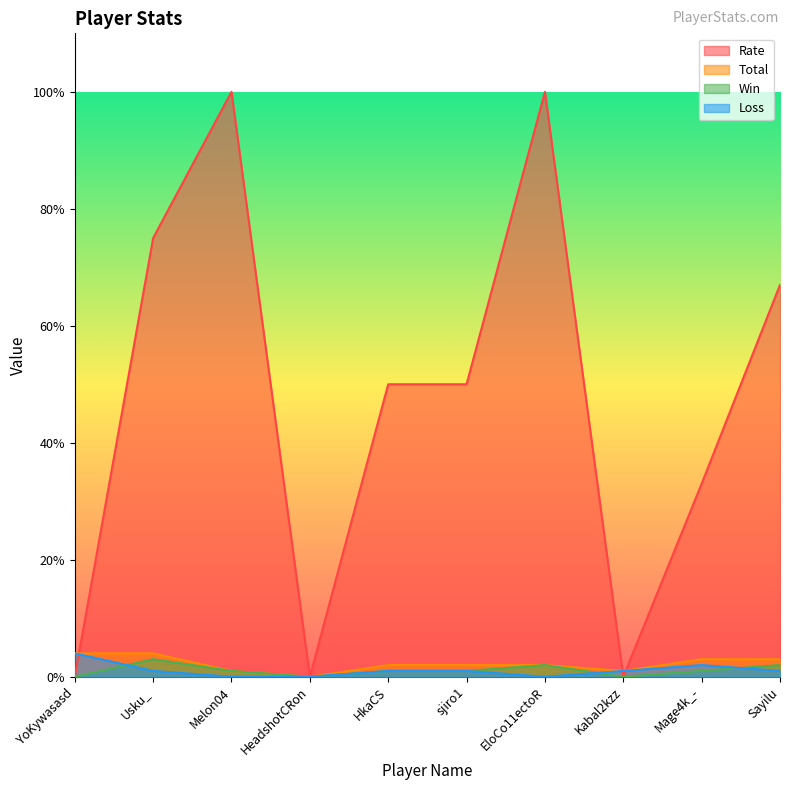

True or false: Win and Total cross at least once.

False